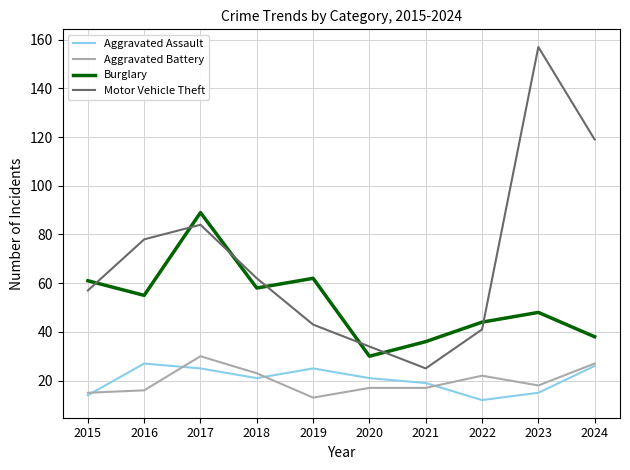

The value of Aggravated Assault at 2015 is 6. True or false?

False